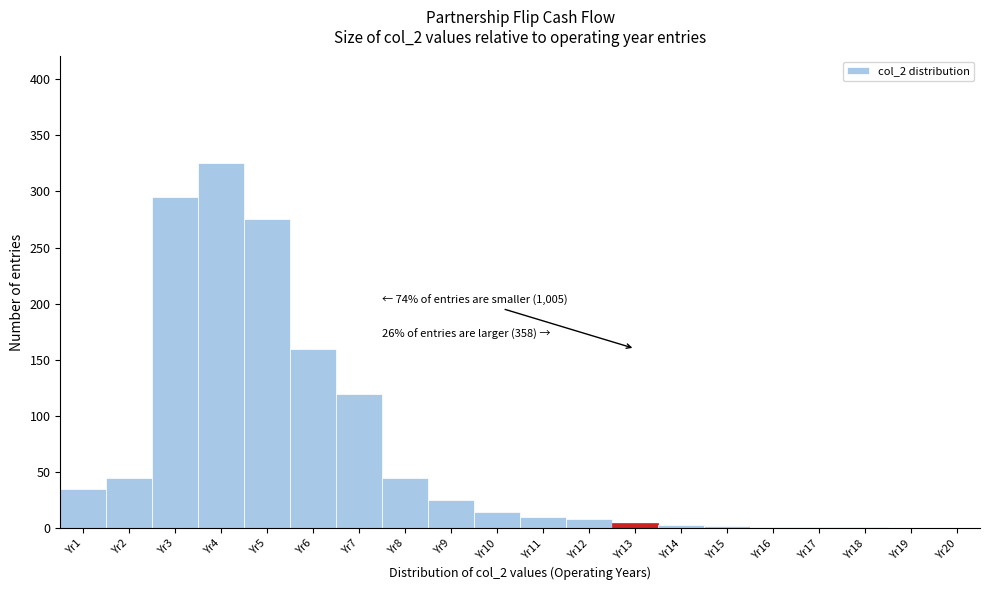

What is the sum of all values?

1371